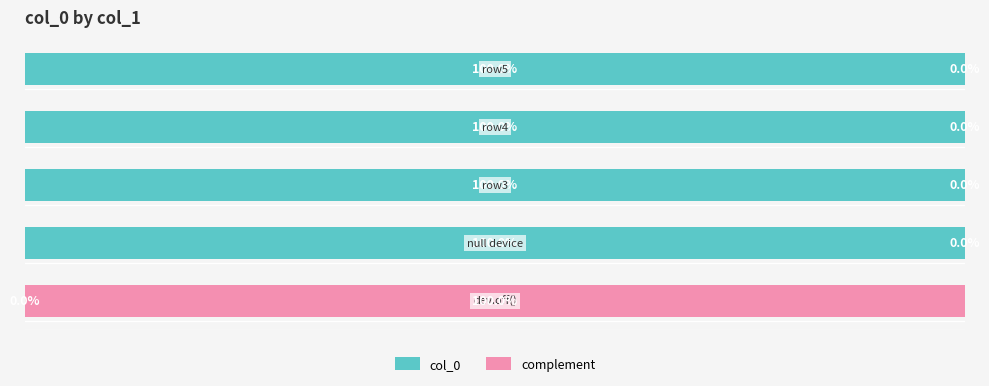

What are all the series names shown in the legend?

col_0, complement